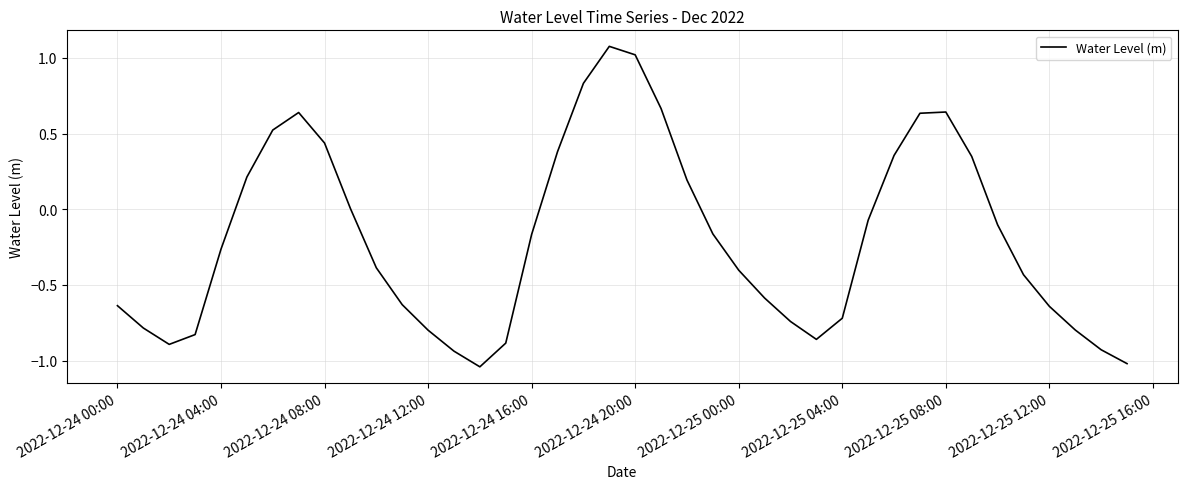

What is the difference between the second highest and second lowest values?

2.0